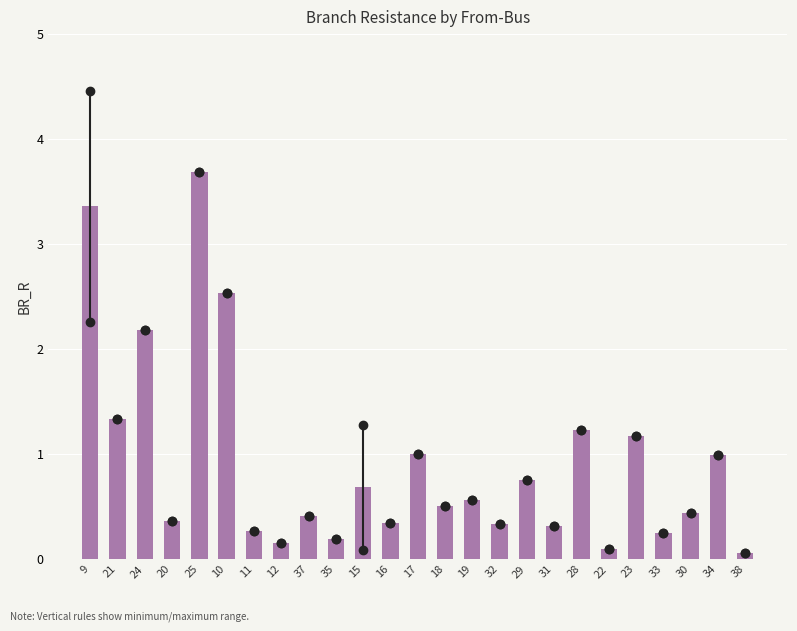

What is the maximum value shown in the chart?

3.7